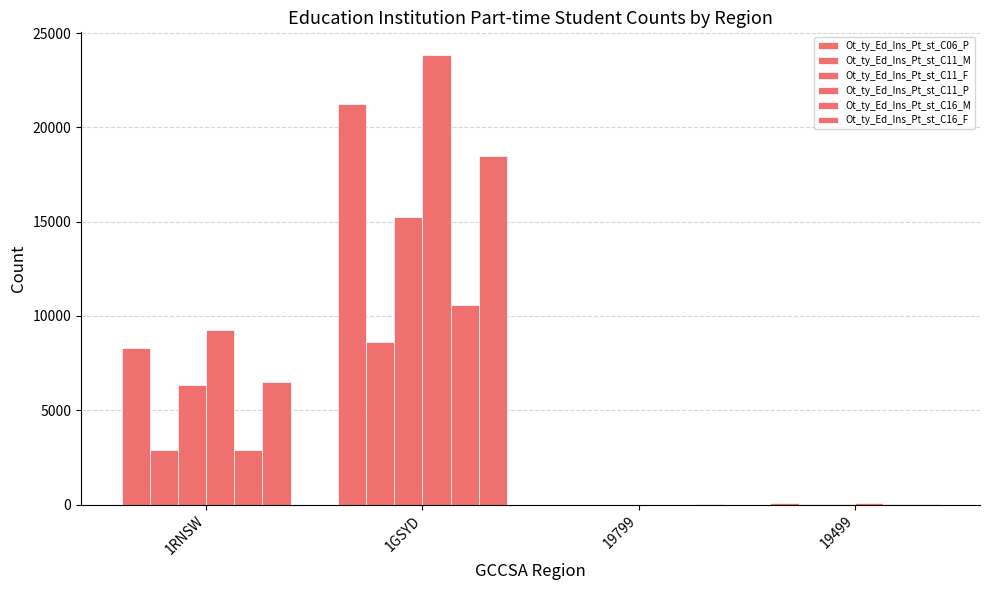

Which category has the lowest value in the Ot_ty_Ed_Ins_Pt_st_C11_P series?

19799